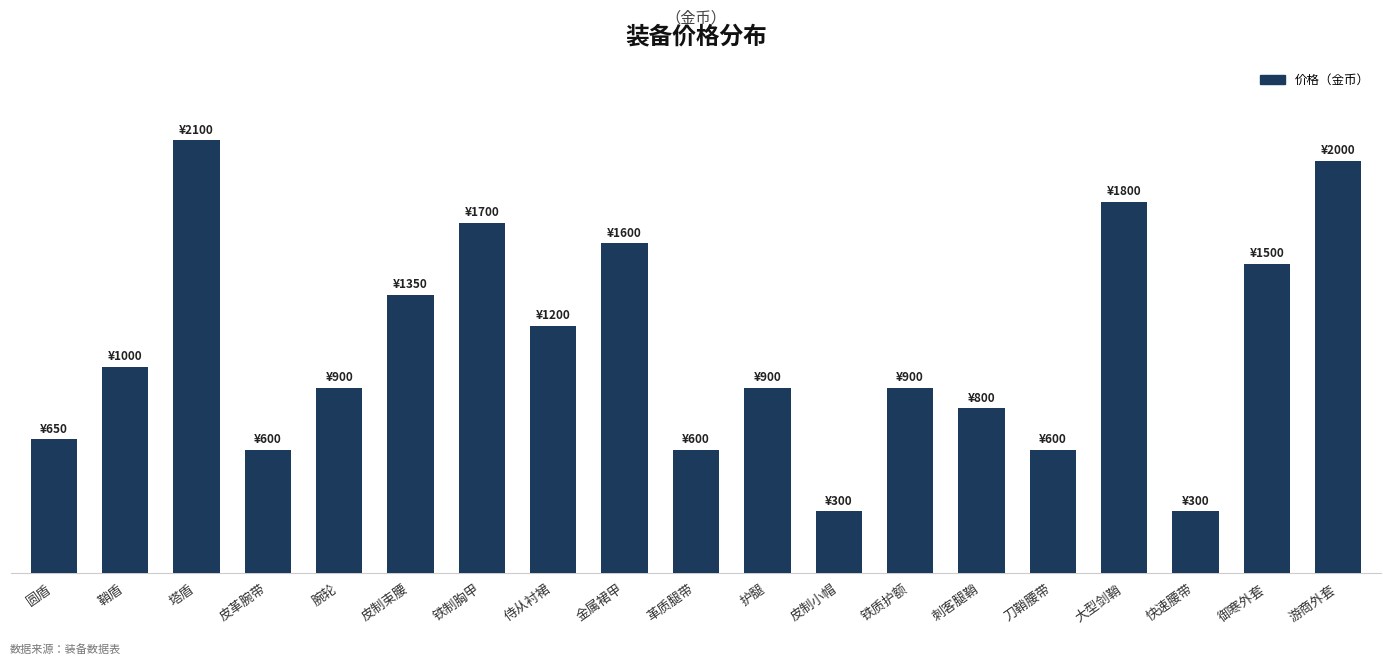

Reading left to right, what are all the values shown in this chart?

650	1000	2100	600	900	1350	1700	1200	1600	600	900	300	900	800	600	1800	300	1500	2000